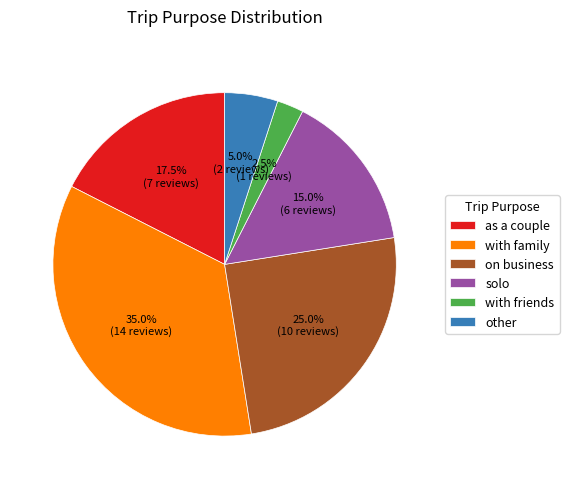

Between solo and on business, which is larger?

on business